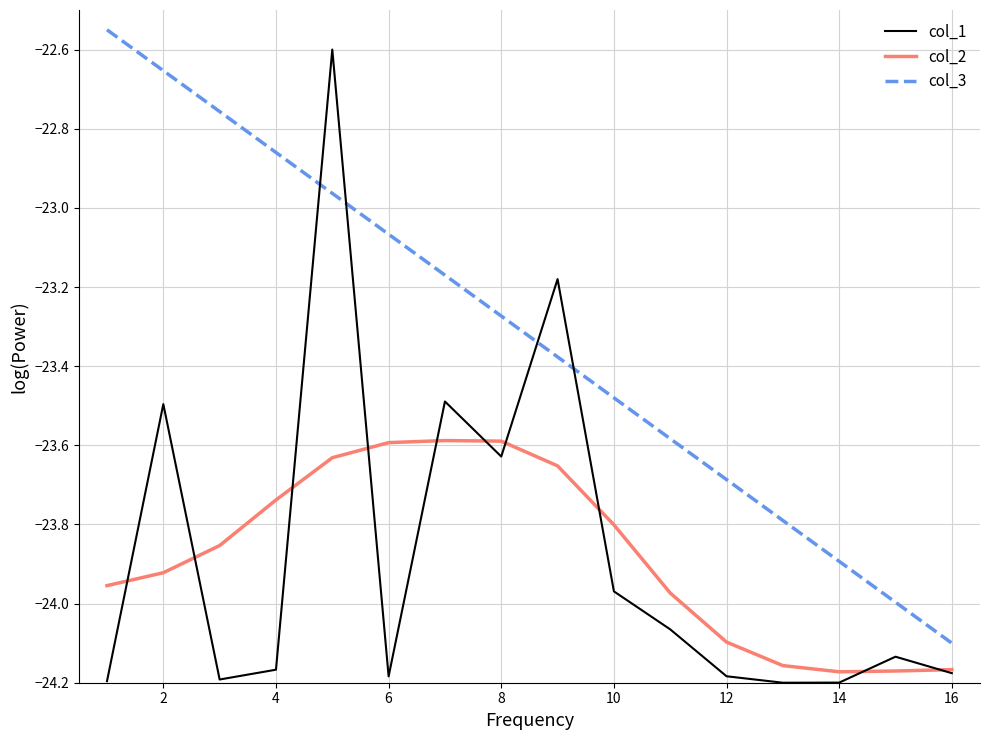

True or false: col_2 and col_3 intersect in this chart.

False